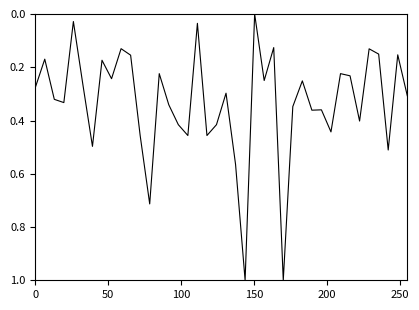

What is the difference between the maximum and minimum values?

1.0